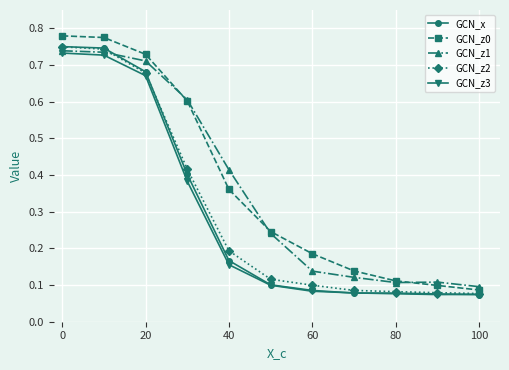

How many GCN_z1 values are between 0 and 1?

11